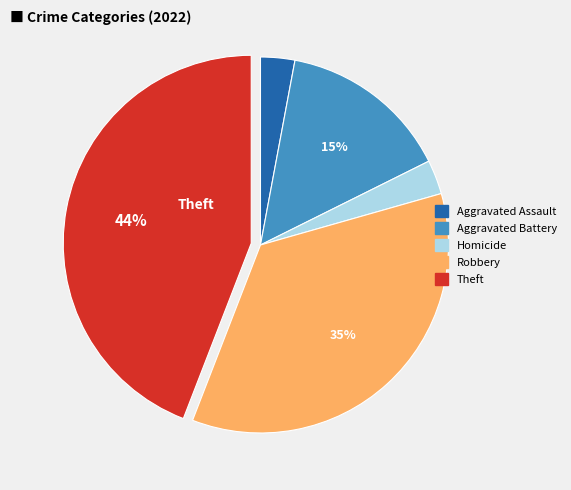

Count the number of slices in the pie.

5